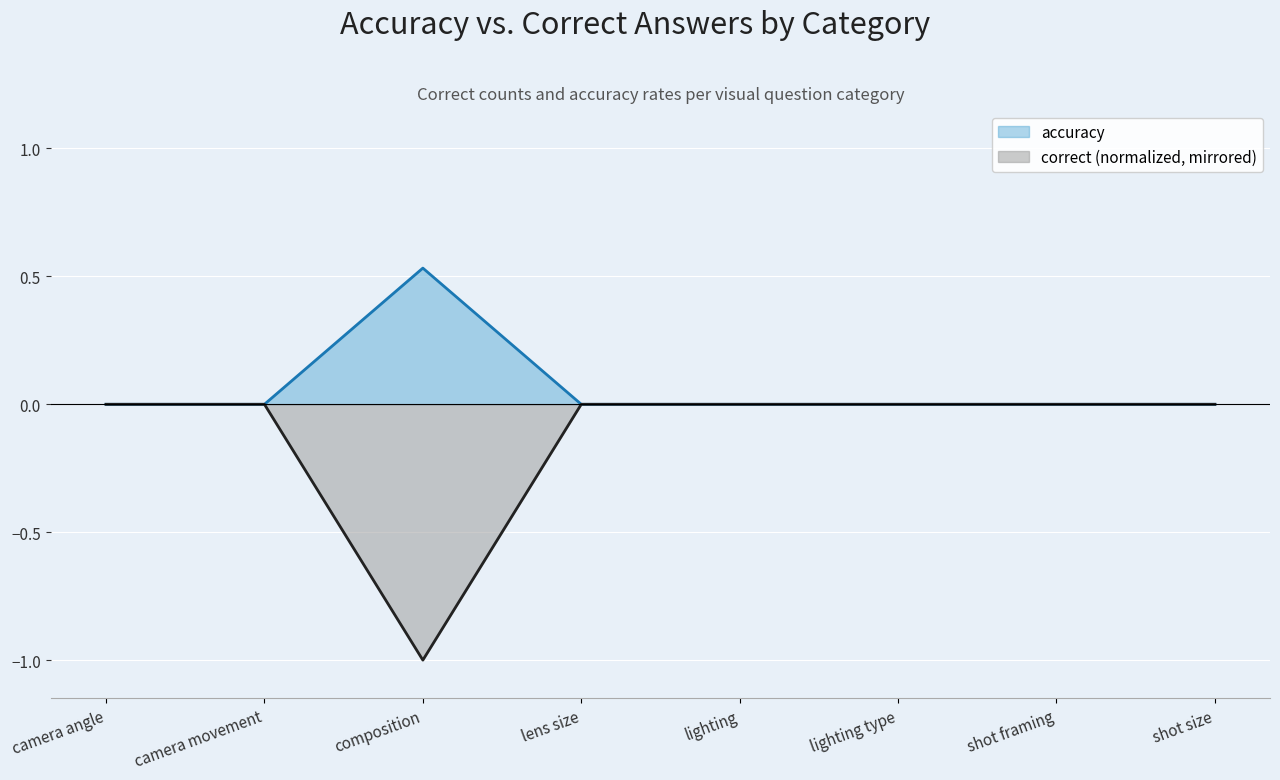

The value of accuracy at lighting is 0.0. True or false?

True